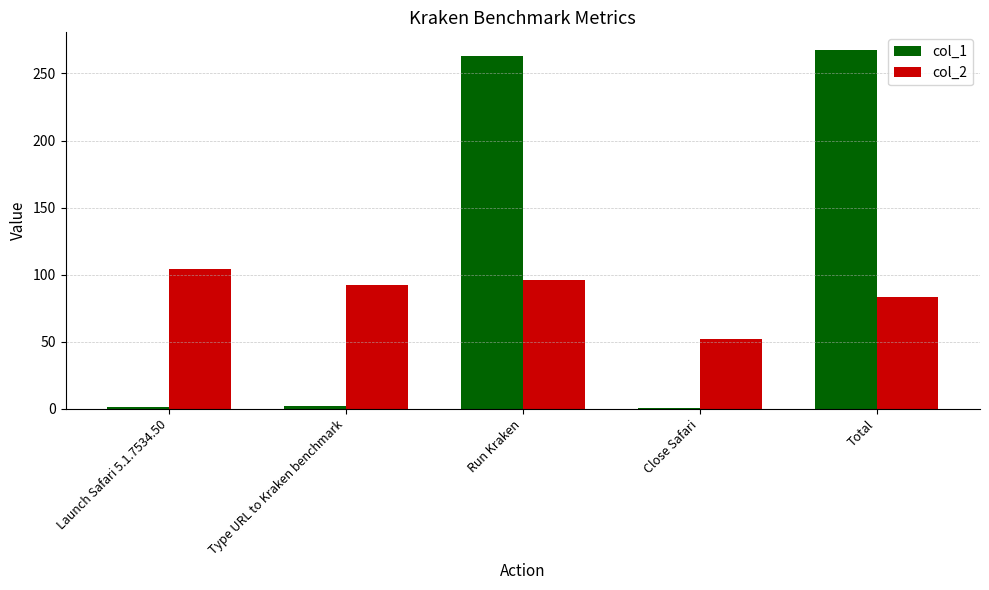

Is it true that col_2 equals 23.8 at Type URL to Kraken benchmark?

False